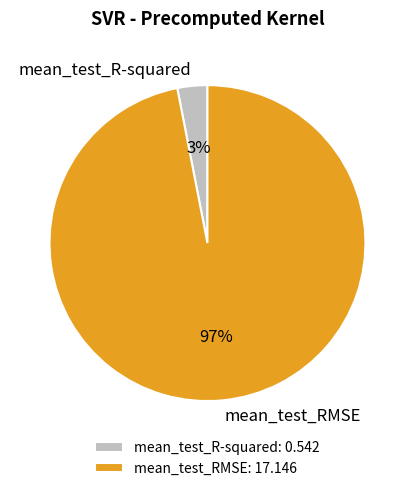

Combined, do mean_test_R-squared and mean_test_RMSE account for over 50%?

Yes